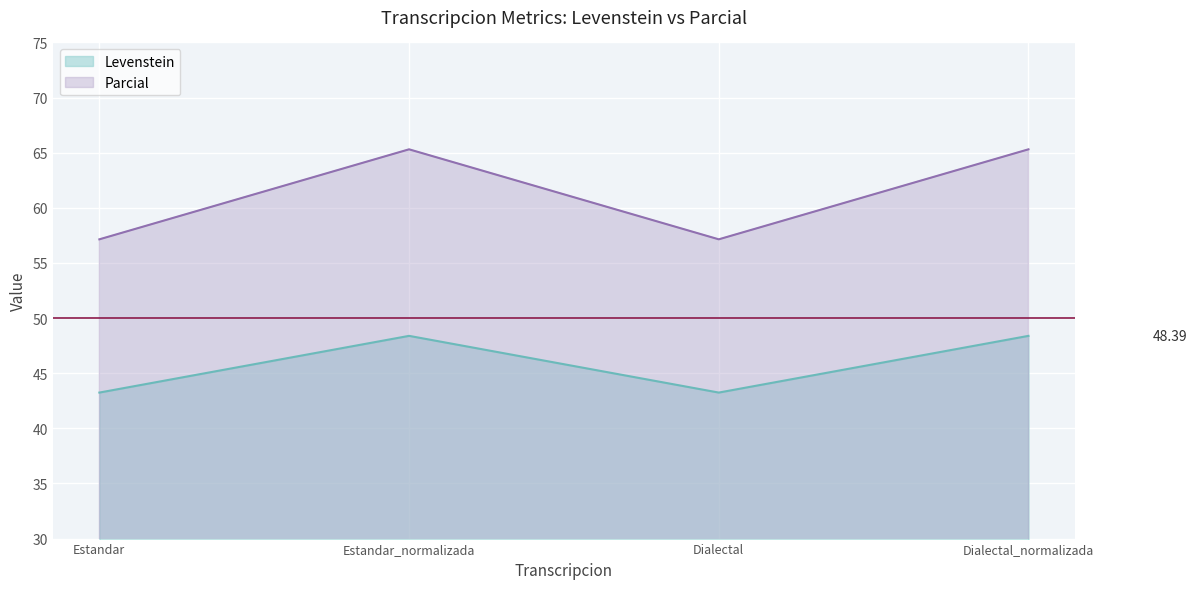

Is the value of Levenstein at Dialectal_normalizada greater than the value of Parcial at Estandar?

No